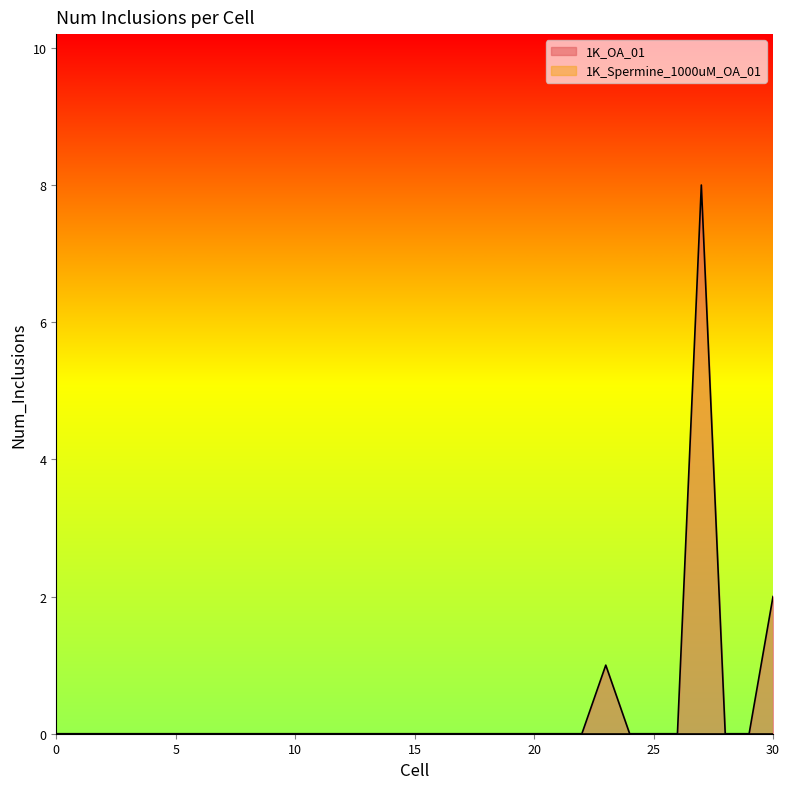

What is the sum of the values at 26 and 27?

8